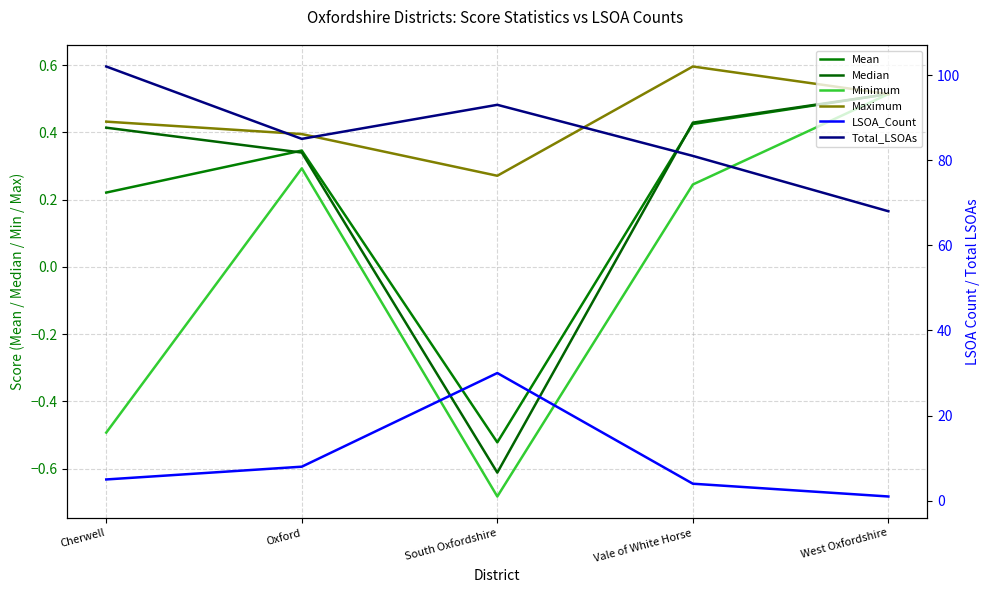

How many categories are shown in the chart?

5